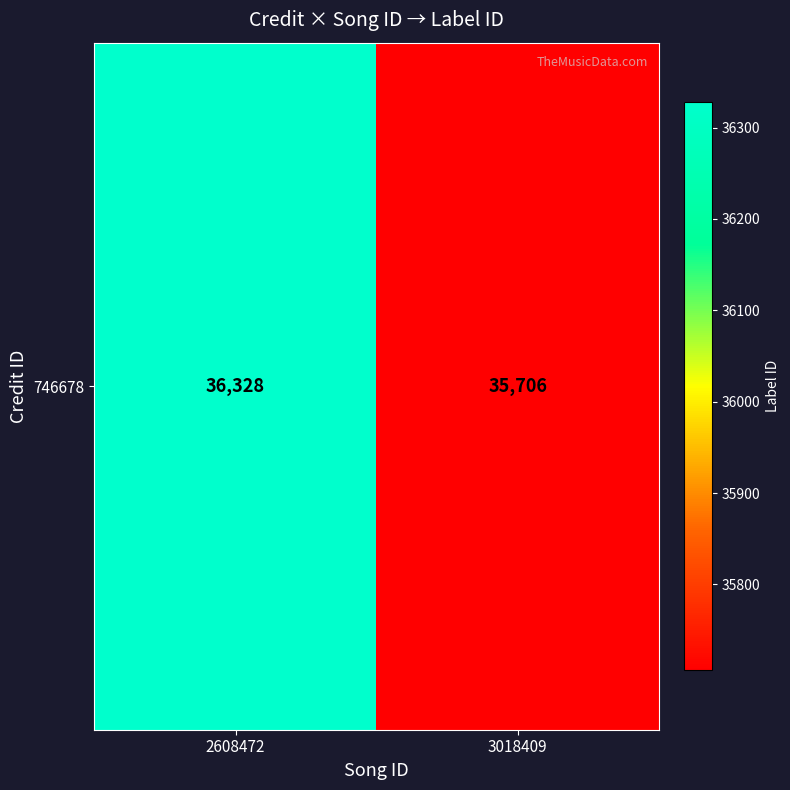

What is the sum of all values?

72034